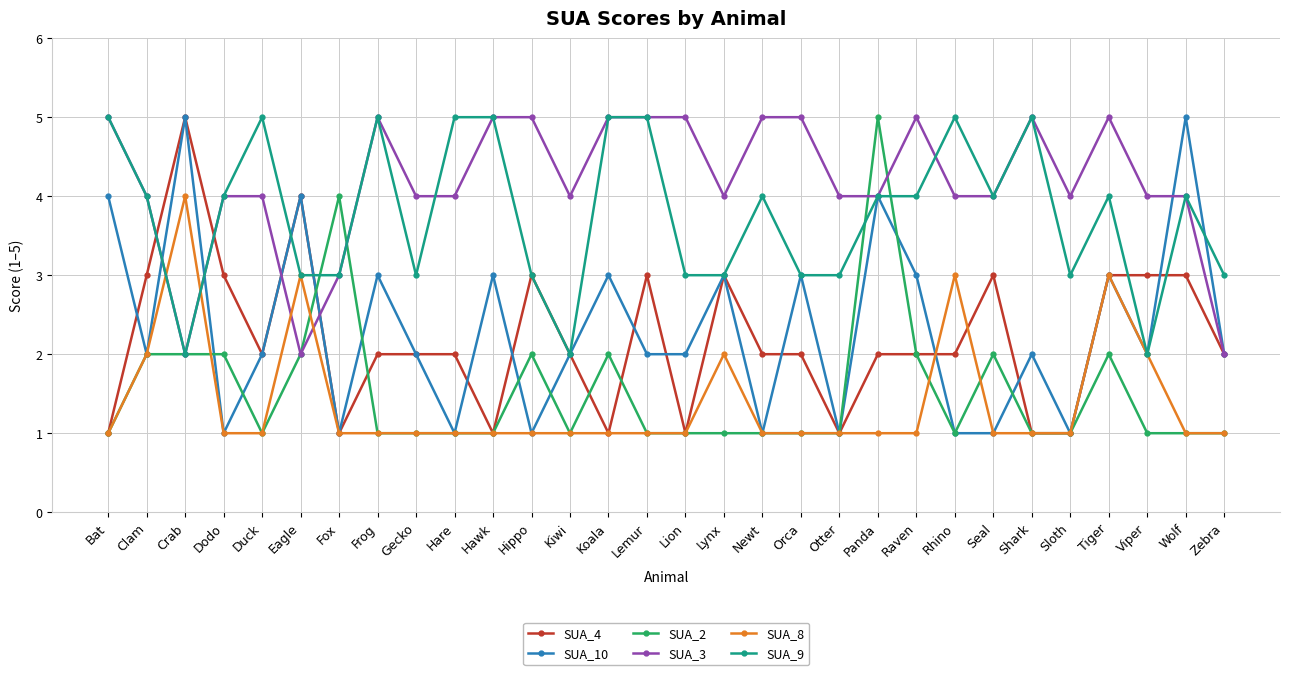

What is the spread (max minus min) of values at Frog?

4